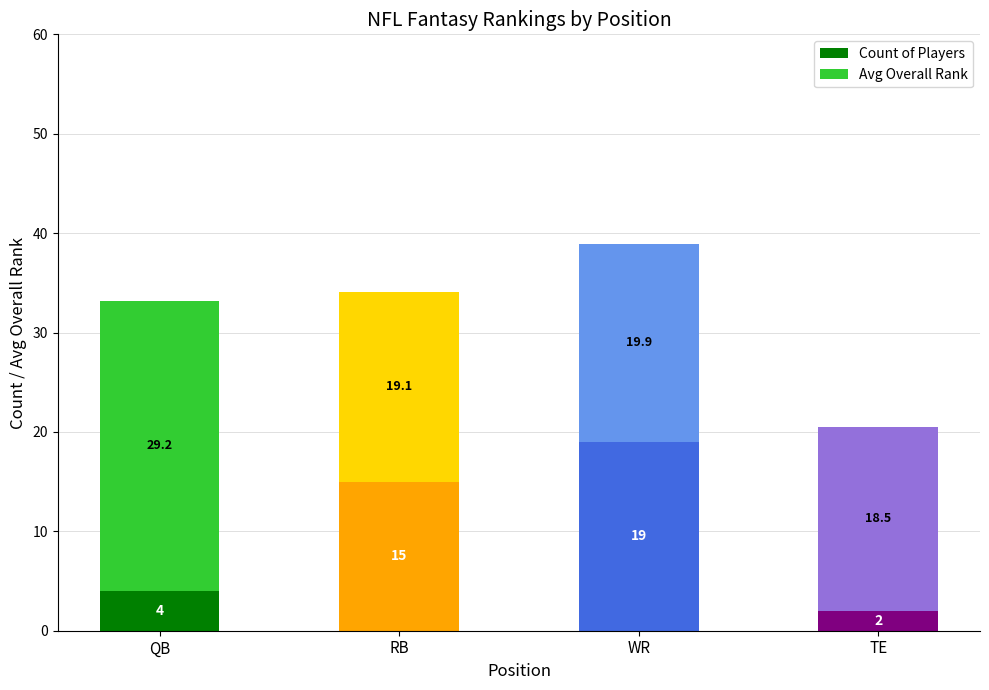

Read the Count of Players value at QB.

4.0